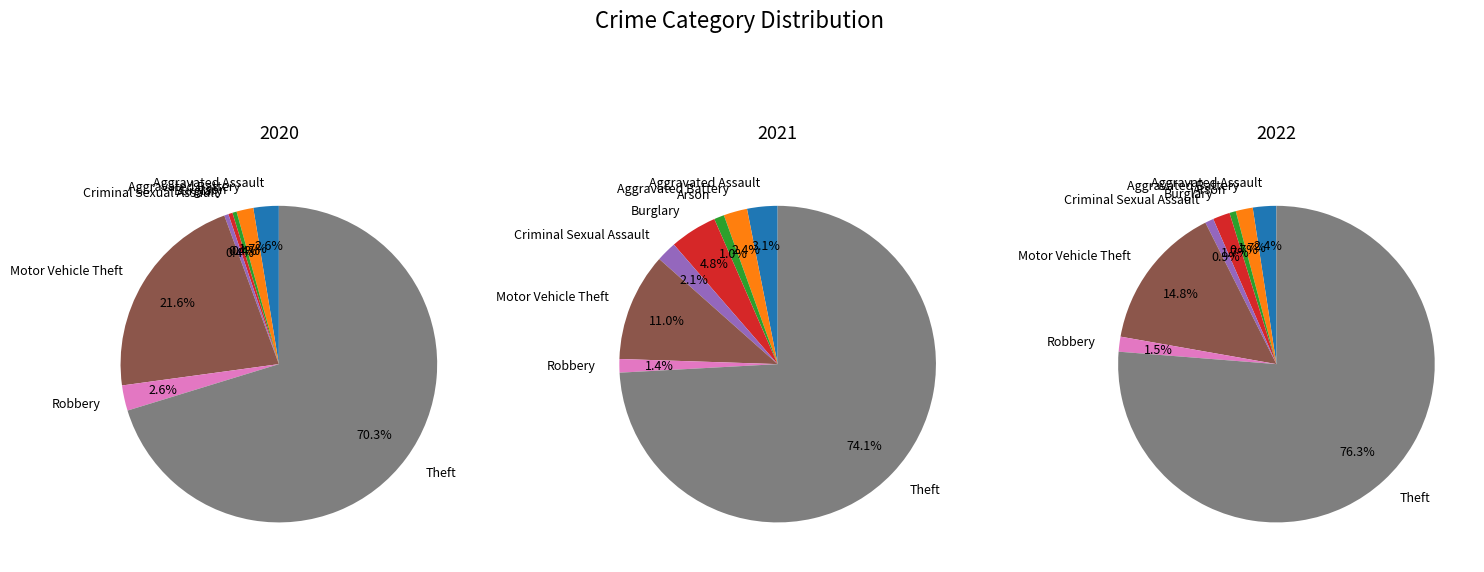

How many slices are in this pie chart?

8